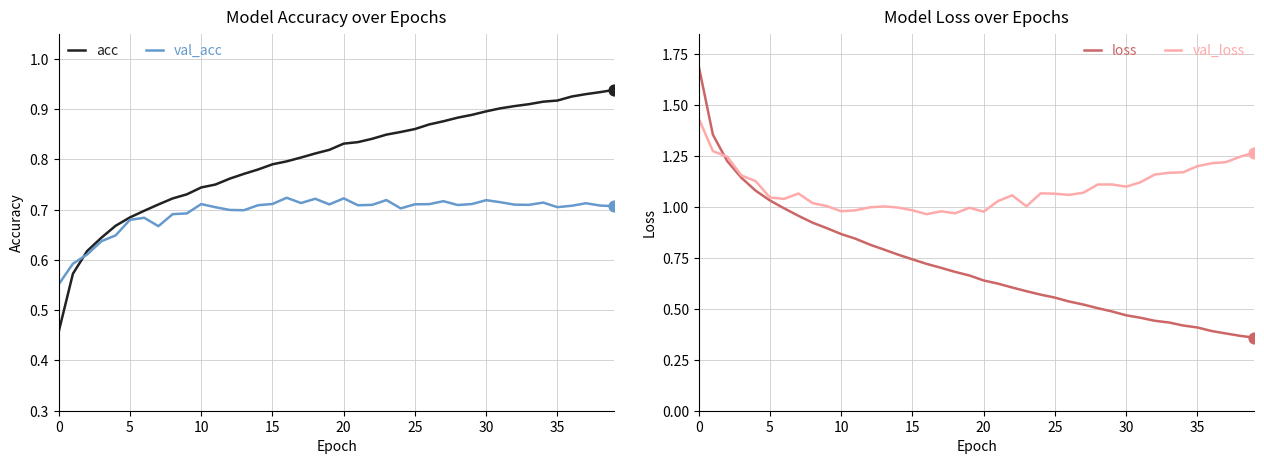

Which series contains the highest Y value?

loss